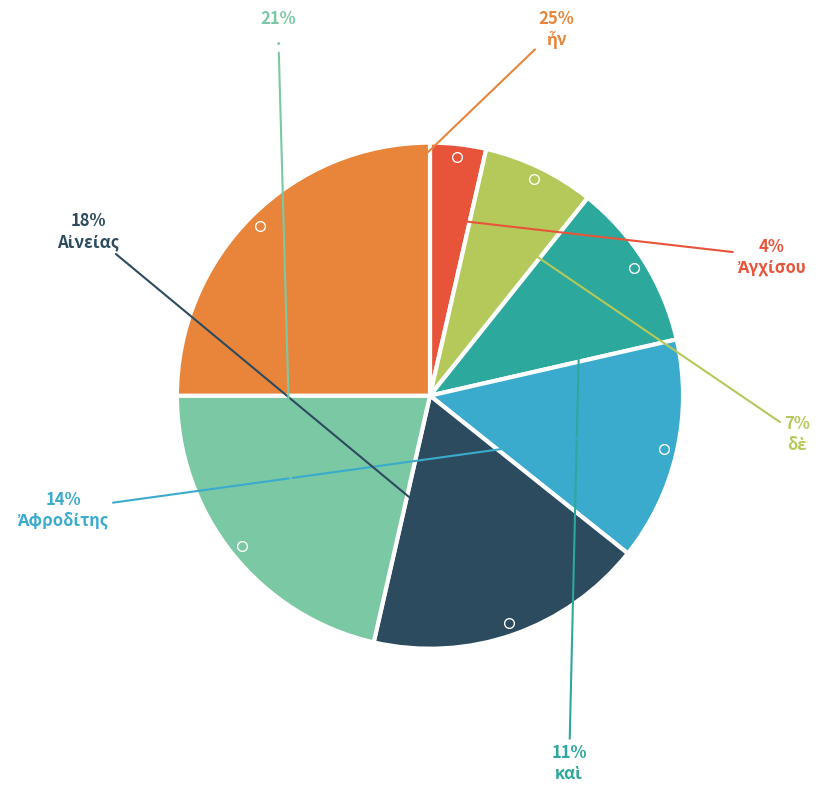

Count the number of slices in the pie.

7